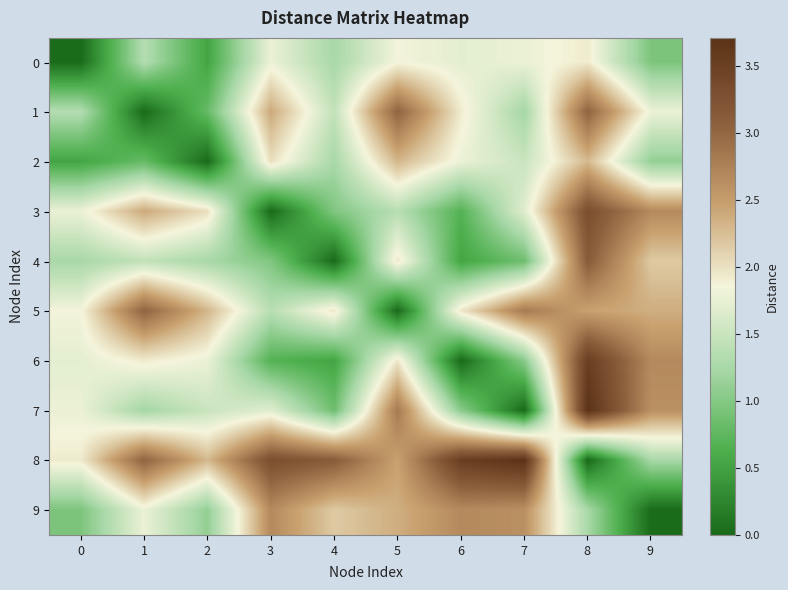

Reading left to right, what are all the values shown in this chart?

0: 0=0.0	1=1.3	2=0.5	3=1.8	4=1.2	5=1.8	6=1.7	7=1.8	8=1.9	9=0.9
1: 0=1.3	1=0.0	2=0.8	3=2.4	4=1.4	5=3.0	6=1.9	7=1.2	8=3.0	9=1.8
2: 0=0.5	1=0.8	2=0.0	3=2.0	4=1.2	5=2.3	6=1.8	7=1.5	8=2.3	9=1.1
3: 0=1.8	1=2.4	2=2.0	3=0.0	4=1.0	5=1.4	6=0.7	7=1.7	8=3.3	9=2.7
4: 0=1.2	1=1.4	2=1.2	3=1.0	4=0.0	5=2.0	6=0.5	7=0.9	8=3.1	9=2.2
5: 0=1.8	1=3.0	2=2.3	3=1.4	4=2.0	5=0.0	6=2.0	7=2.8	8=2.5	9=2.4
6: 0=1.7	1=1.9	2=1.8	3=0.7	4=0.5	5=2.0	6=0.0	7=1.0	8=3.5	9=2.7
7: 0=1.8	1=1.2	2=1.5	3=1.7	4=0.9	5=2.8	6=1.0	7=0.0	8=3.7	9=2.6
8: 0=1.9	1=3.0	2=2.3	3=3.3	4=3.1	5=2.5	6=3.5	7=3.7	8=0.0	9=1.2
9: 0=0.9	1=1.8	2=1.1	3=2.7	4=2.2	5=2.4	6=2.7	7=2.6	8=1.2	9=0.0